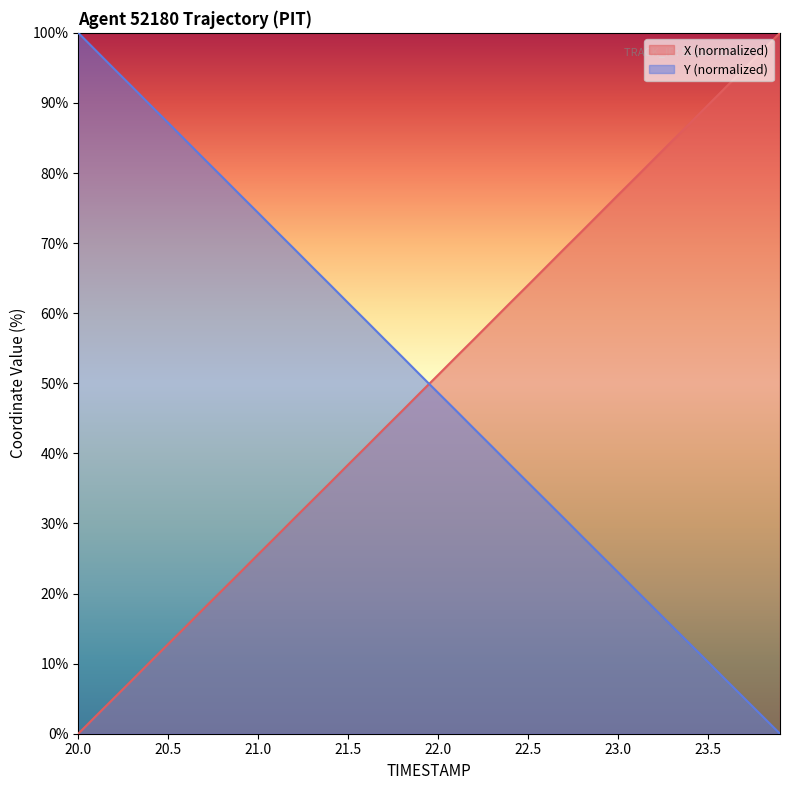

After their last crossing, which series has the higher values: X (normalized) or Y (normalized)?

X (normalized)